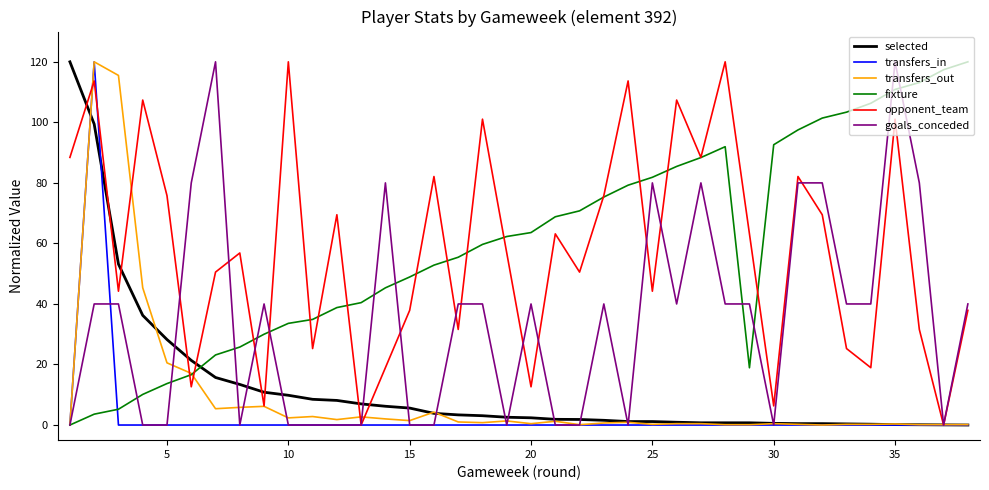

What is the maximum value for transfers_out?

120.0